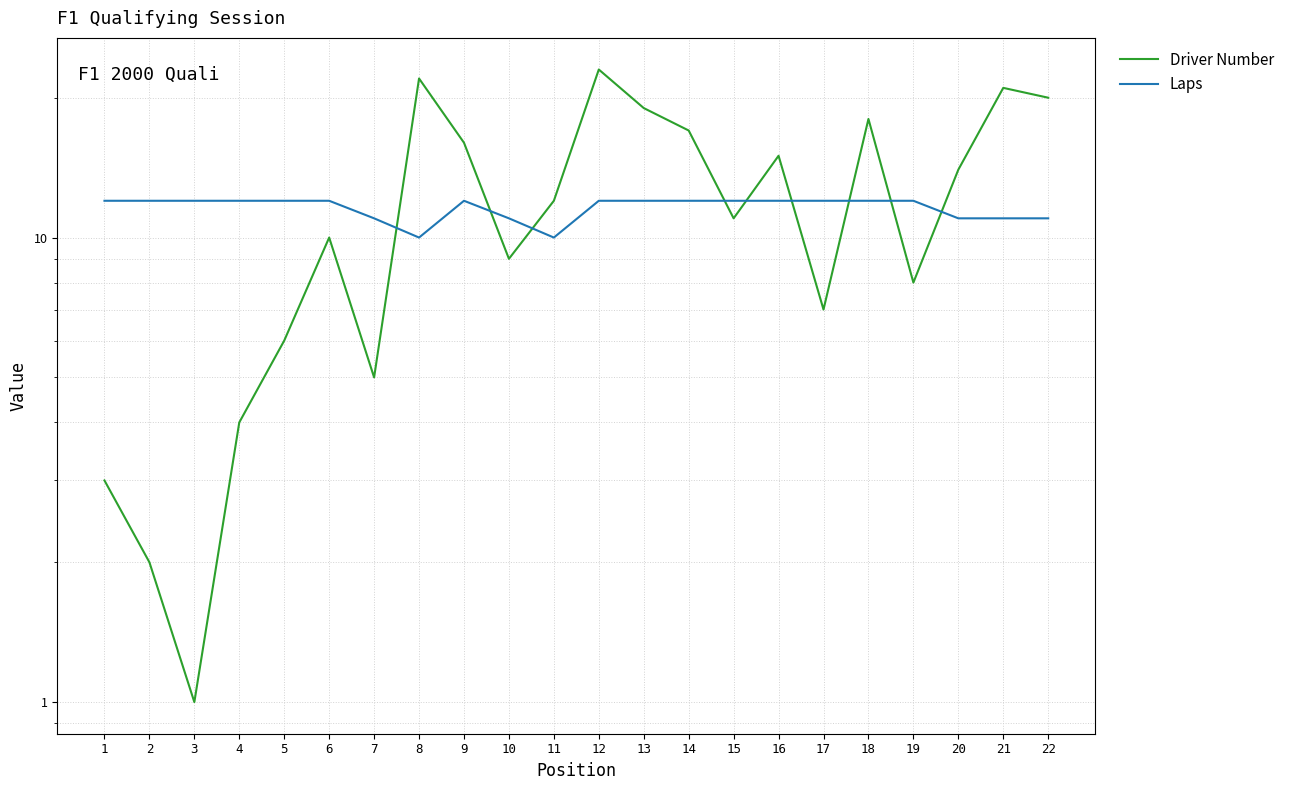

What are all the series names shown in the legend?

Driver Number, Laps